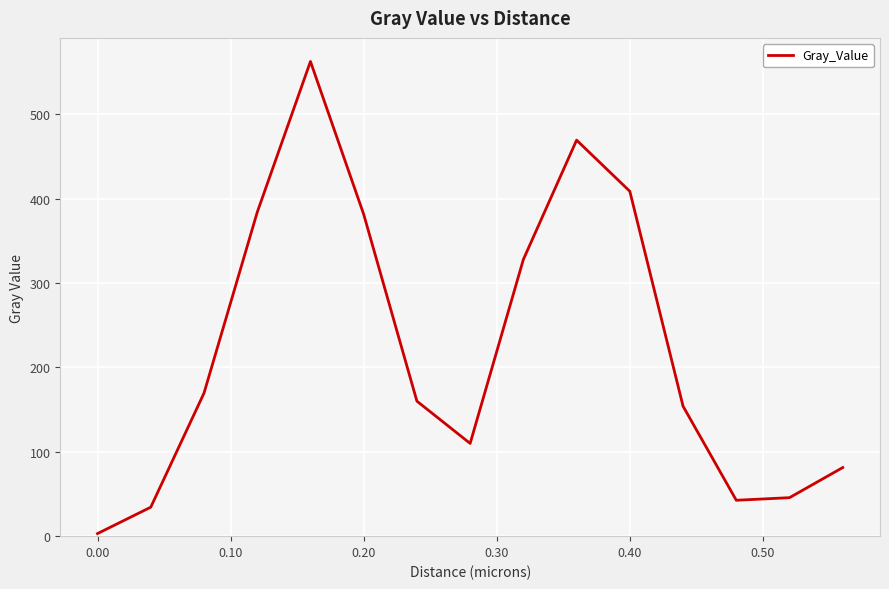

What is the maximum value shown in the chart?

562.4